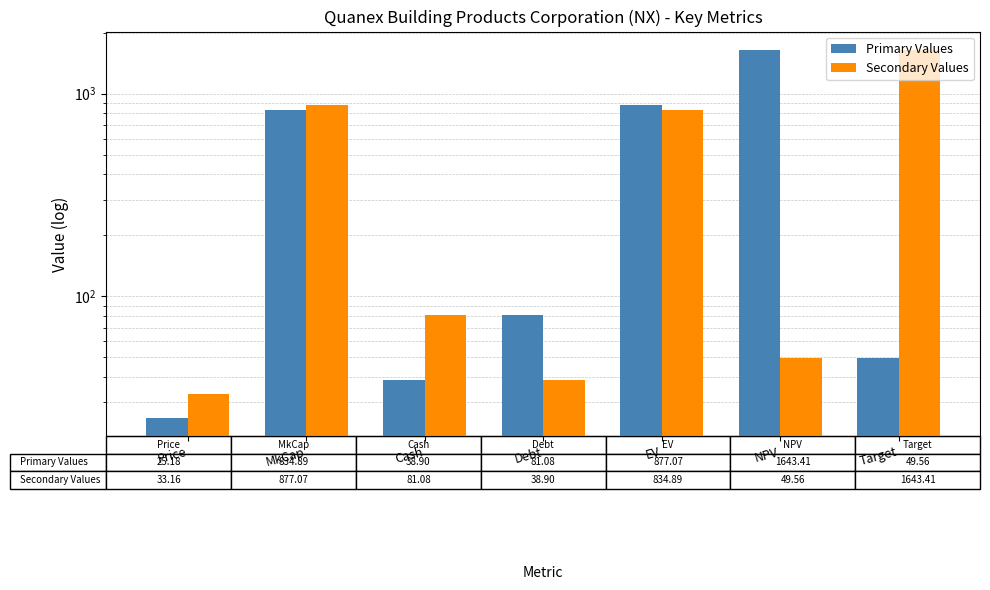

Which series has the largest range (max minus min)?

Primary Values